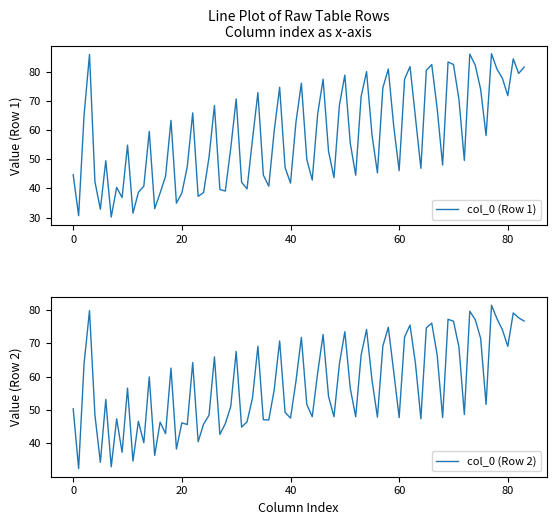

The value of col_0 (Row 1) at 40 is 41.8. True or false?

True